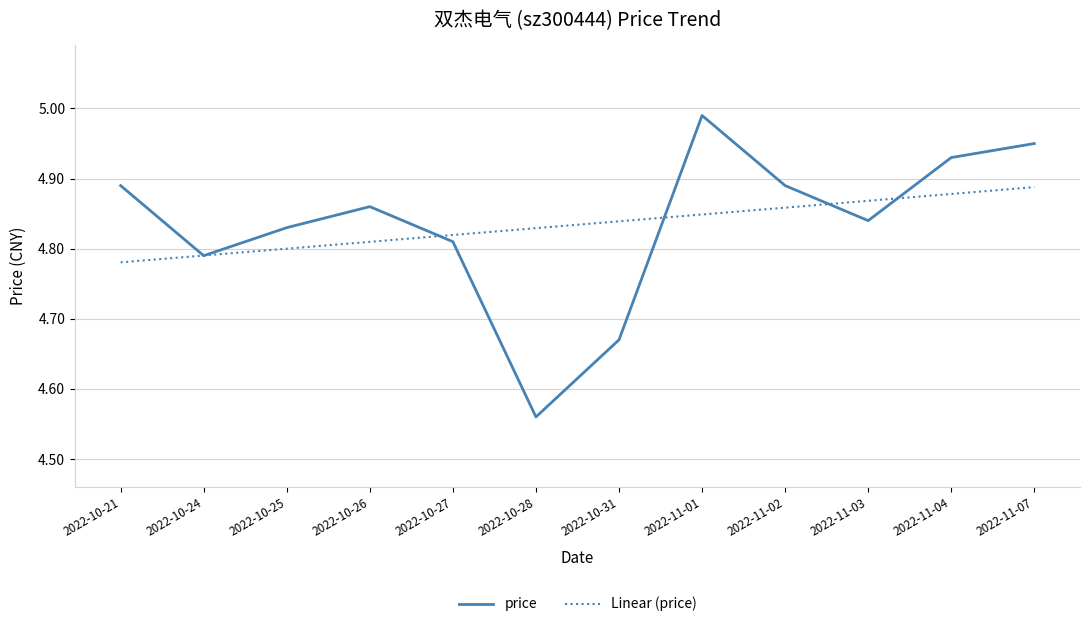

What position from the right is 2022-10-24?

11